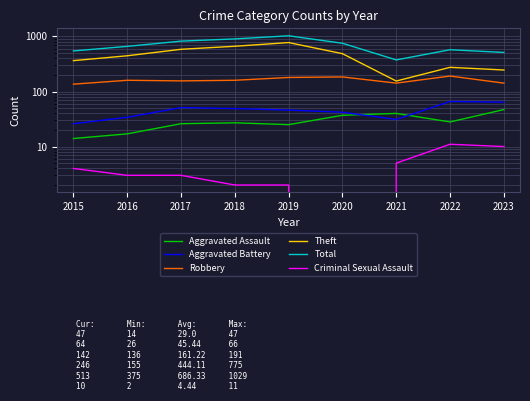

Reading left to right, list all the values displayed in this chart.

Aggravated Assault: 14	17	26	27	25	37	40	28	47
Aggravated Battery: 26	34	51	49	46	42	31	66	64
Robbery: 136	160	156	160	180	184	142	191	142
Theft: 364	446	585	664	775	487	155	275	246
Total: 546	661	823	903	1029	753	375	574	513
Criminal Sexual Assault: 4	3	3	2	2	0	5	11	10